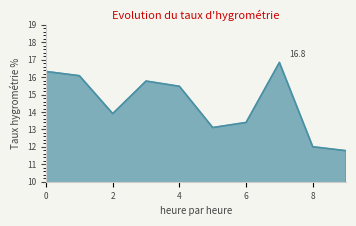

What is the greatest value displayed?

16.8